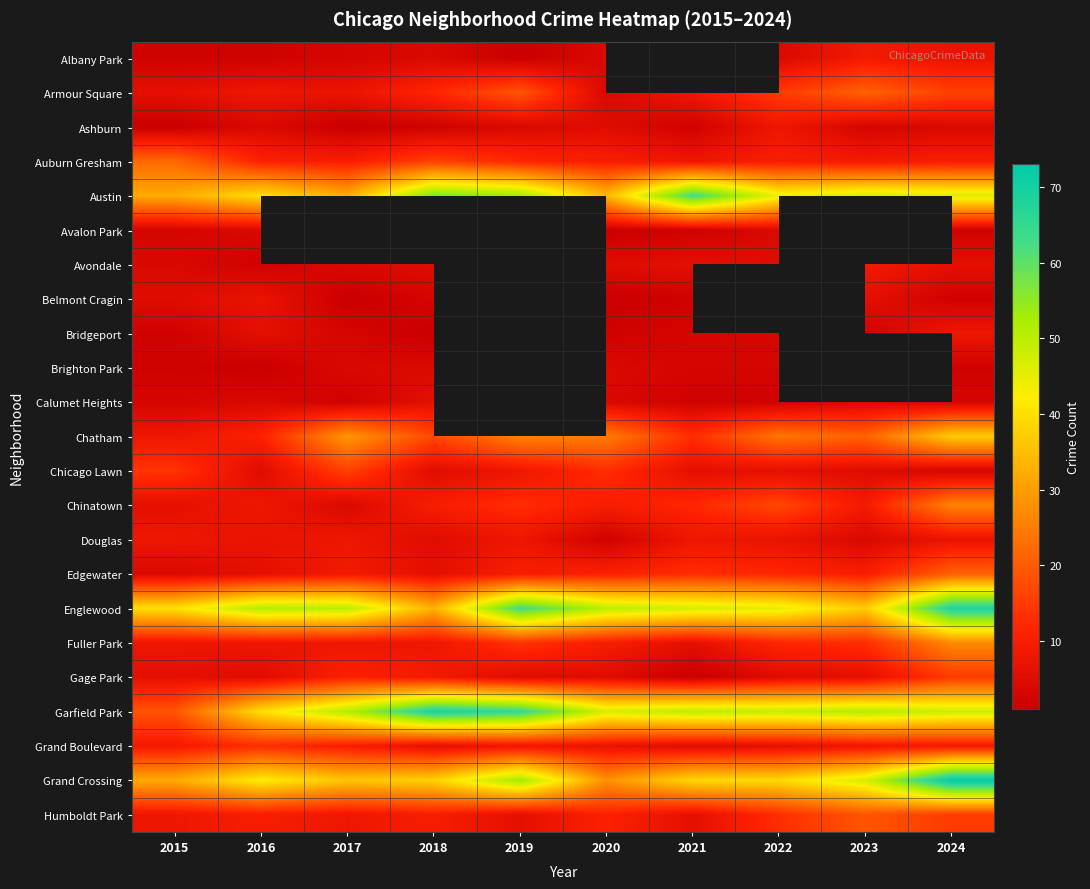

Between 2021 and 2024, which series saw the biggest shift?

Grand Crossing